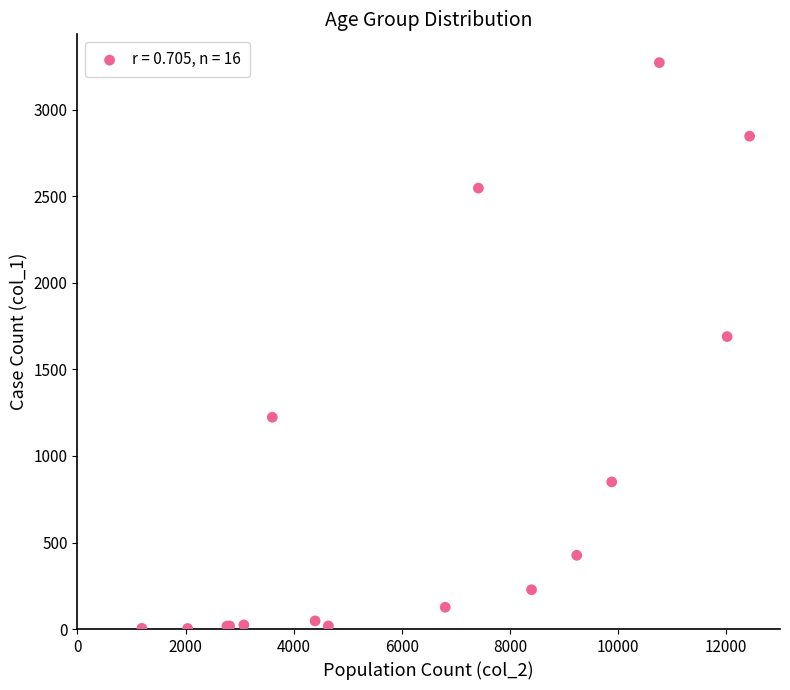

What Y value in the scatter plot is closest to 1638?

1690